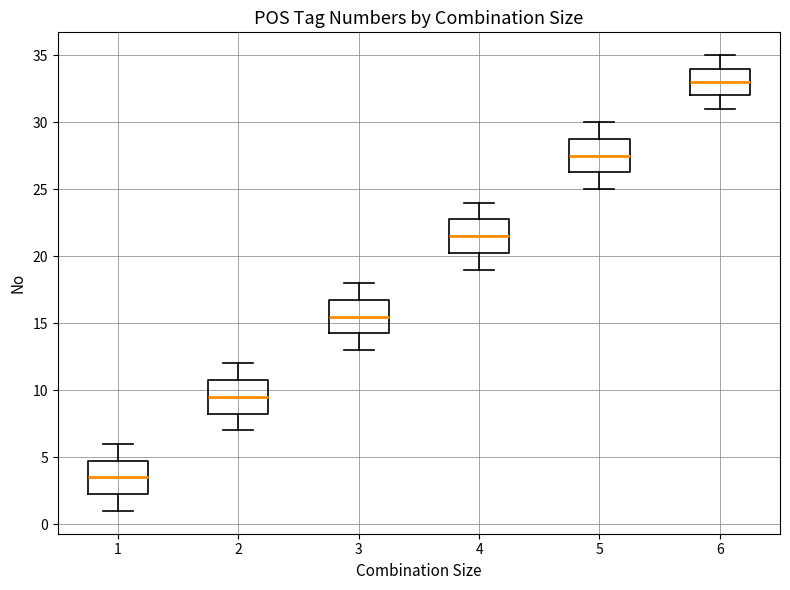

Reading left to right, read every box against the y-axis: the position of its median line, the range the box covers, and the ends of its whiskers. The values are not printed on the chart, so give them approximately, as read against the axis.

1: median 3.5, box 2.5 to 5.0, whiskers 1.0 to 6.0
2: median 9.5, box 8.5 to 11.0, whiskers 7.0 to 12.0
3: median 15.5, box 14.5 to 17.0, whiskers 13.0 to 18.0
4: median 21.5, box 20.5 to 23.0, whiskers 19.0 to 24.0
5: median 27.5, box 26.5 to 29.0, whiskers 25.0 to 30.0
6: median 33.0, box 32.0 to 34.0, whiskers 31.0 to 35.0